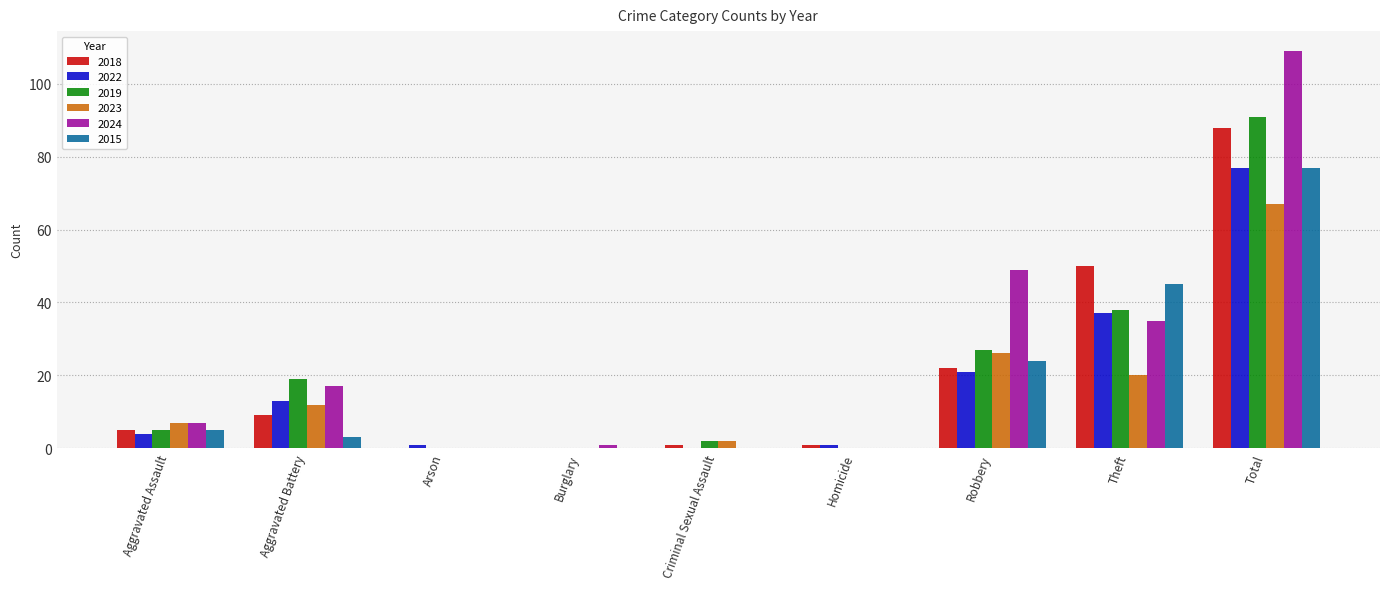

What is the total value across all series at Robbery?

169